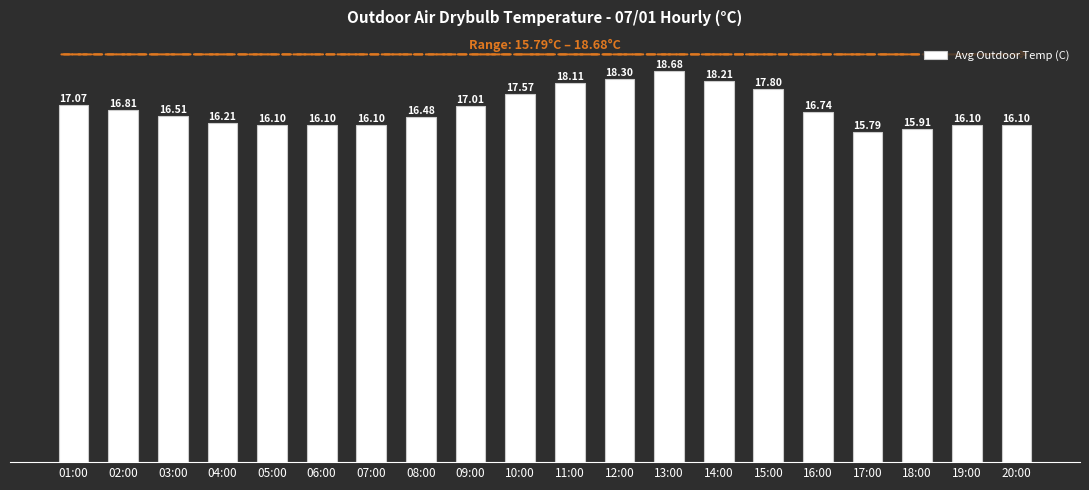

What is the sum of the values at 16:00 and 17:00?

32.5